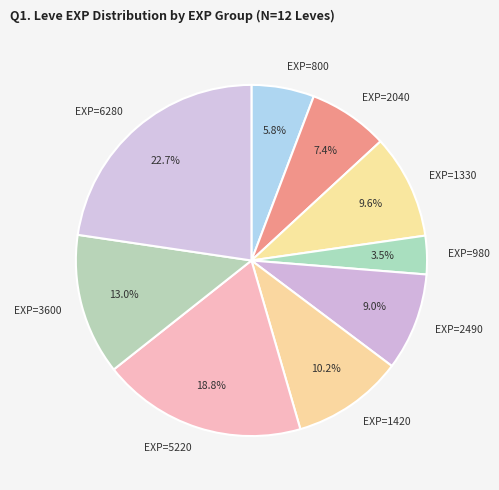

Rank the categories by value from lowest to highest.

EXP=980, EXP=800, EXP=2040, EXP=2490, EXP=1330, EXP=1420, EXP=3600, EXP=5220, EXP=6280